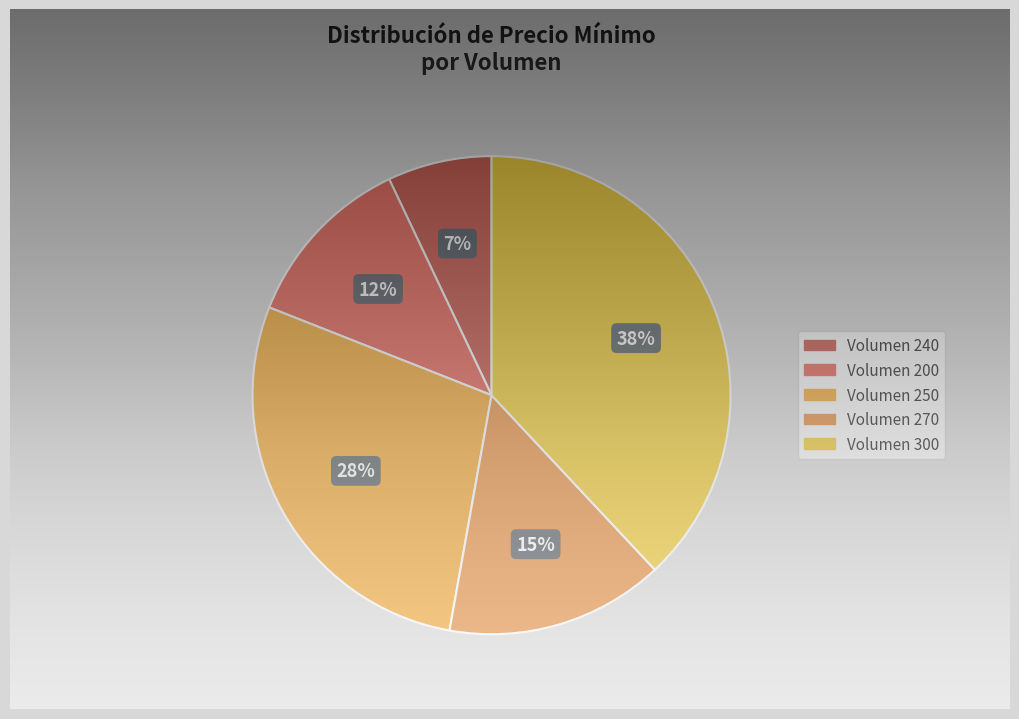

Does 300 represent more than half of the total?

No